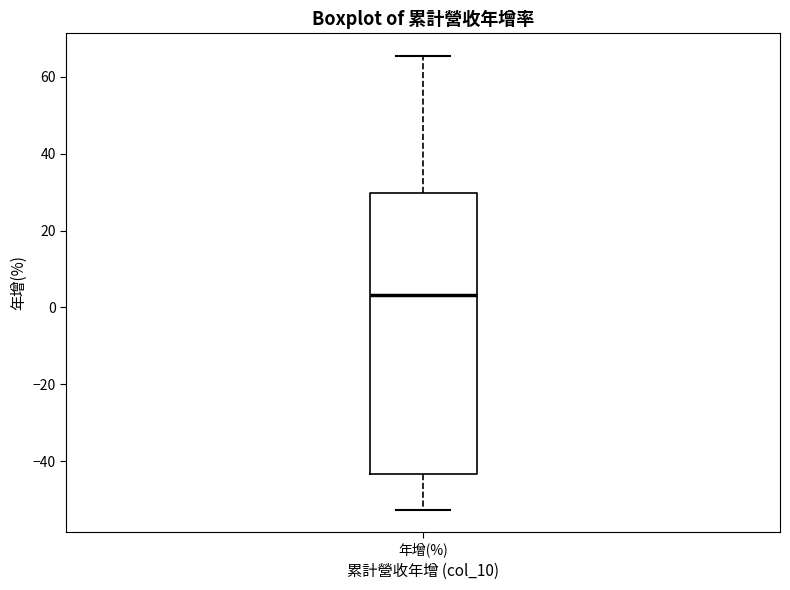

Read this box plot against the y-axis: the position of the median line, the range covered by the box, and the ends of both whiskers. The values are not printed on the chart, so give them approximately, as read against the axis.

median 4, box -44 to 30, whiskers -52 to 66